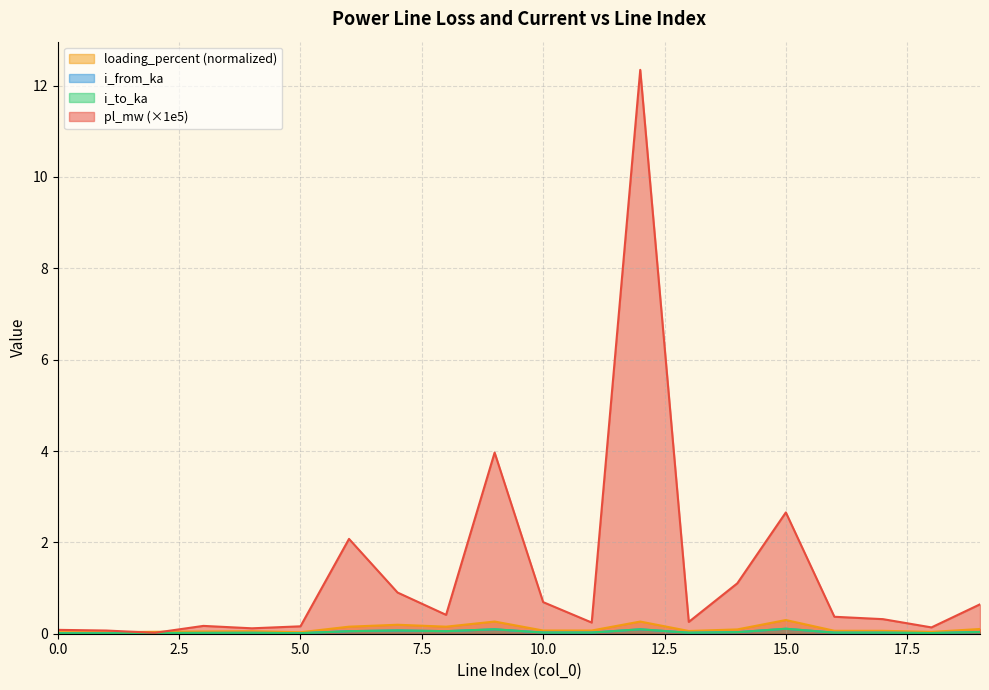

After their last crossing, which series has the higher values: pl_mw or loading_percent?

pl_mw